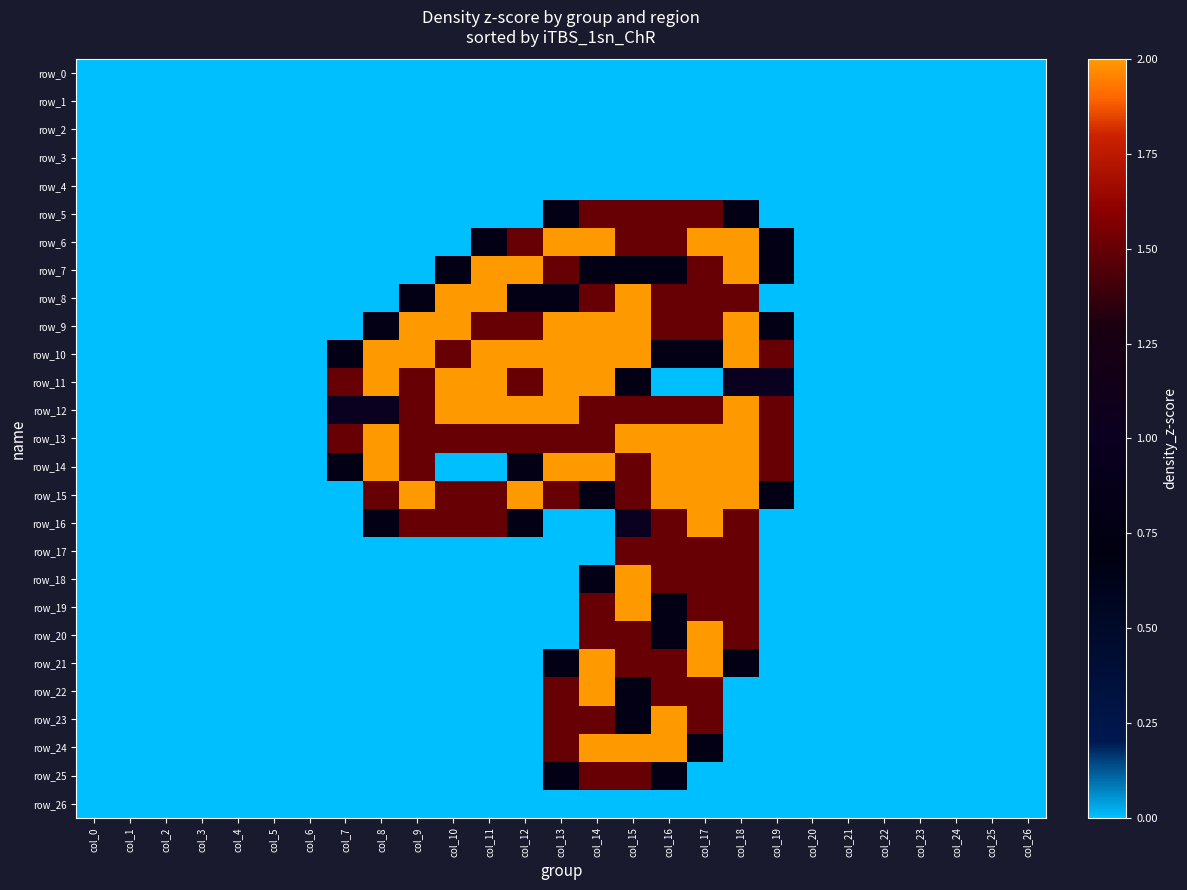

List the labels in order of row_11 value, smallest first.

col_0, col_1, col_2, col_3, col_4, col_5, col_6, col_16, col_17, col_20, col_21, col_22, col_23, col_24, col_25, col_26, col_15, col_18, col_19, col_7, col_9, col_12, col_8, col_10, col_11, col_13, col_14